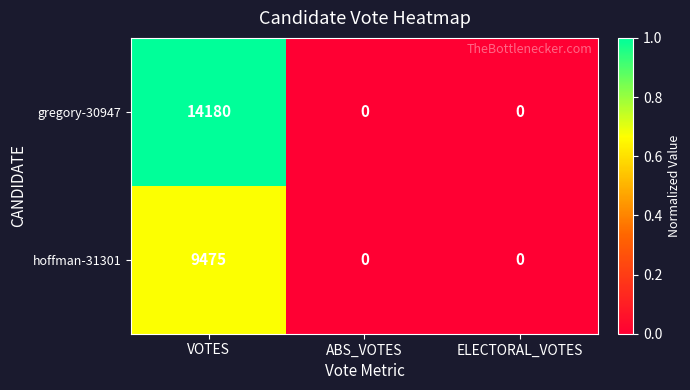

List the series in order of their overall mean, highest first.

gregory-30947, hoffman-31301